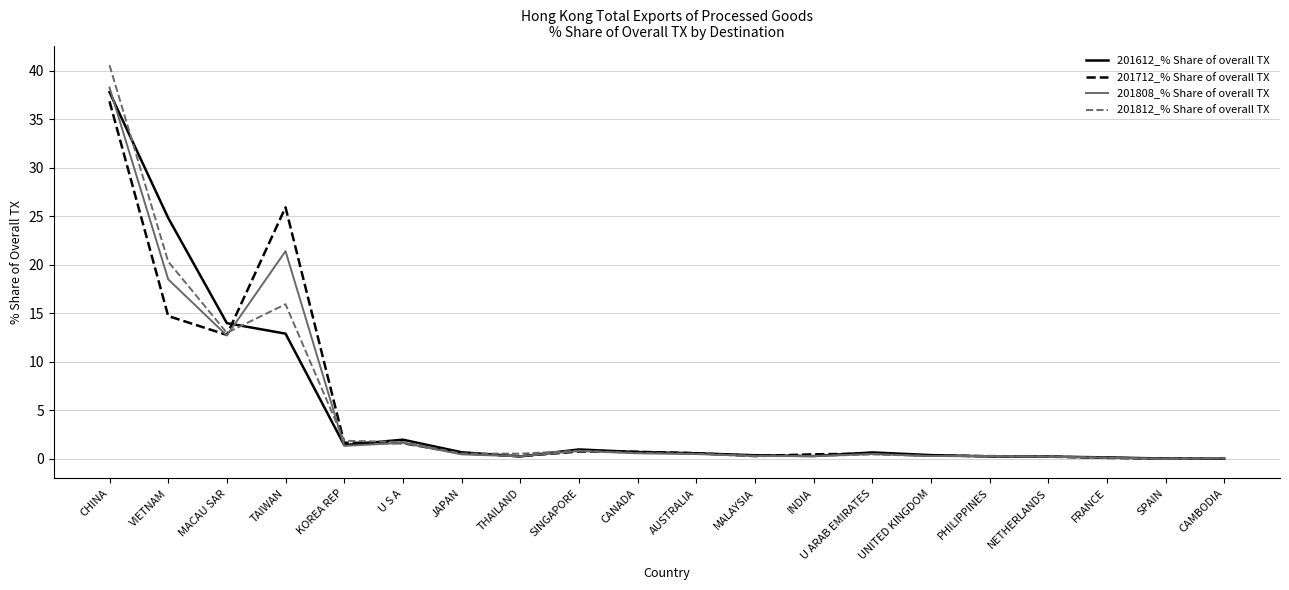

Which series changed the most between MACAU SAR and TAIWAN?

201712_% Share of overall TX